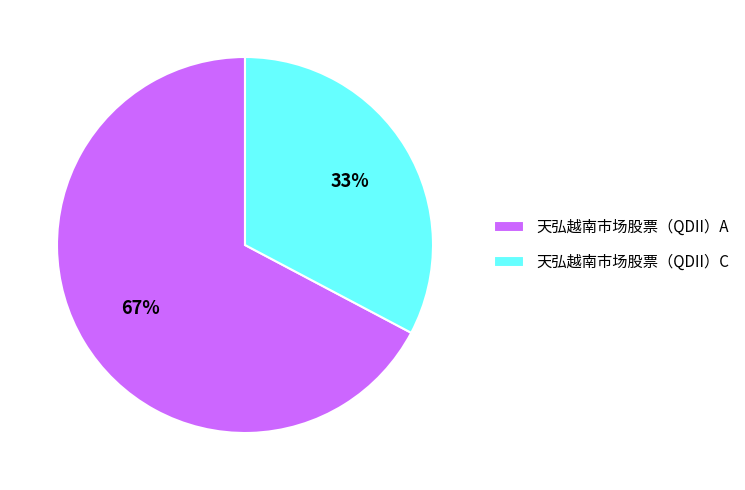

Is there any slice that represents more than half of the pie?

Yes